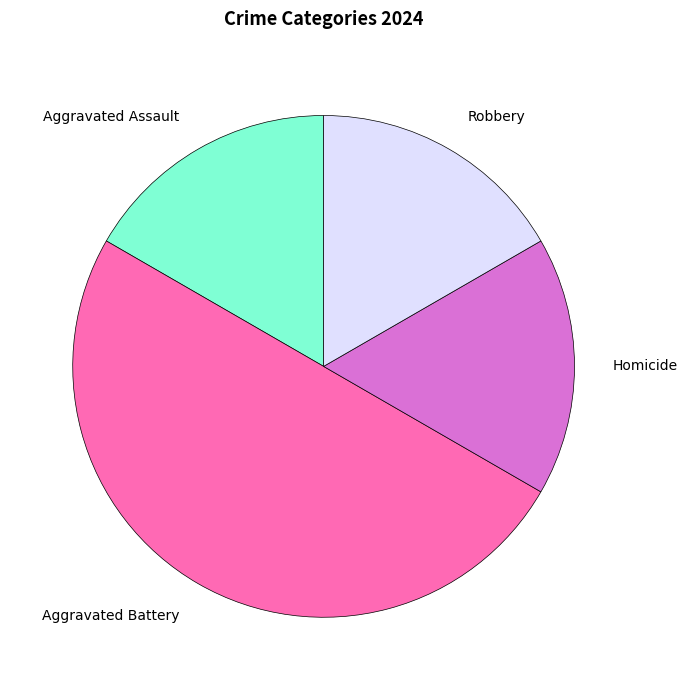

Does Aggravated Assault account for over 50% of the chart?

No